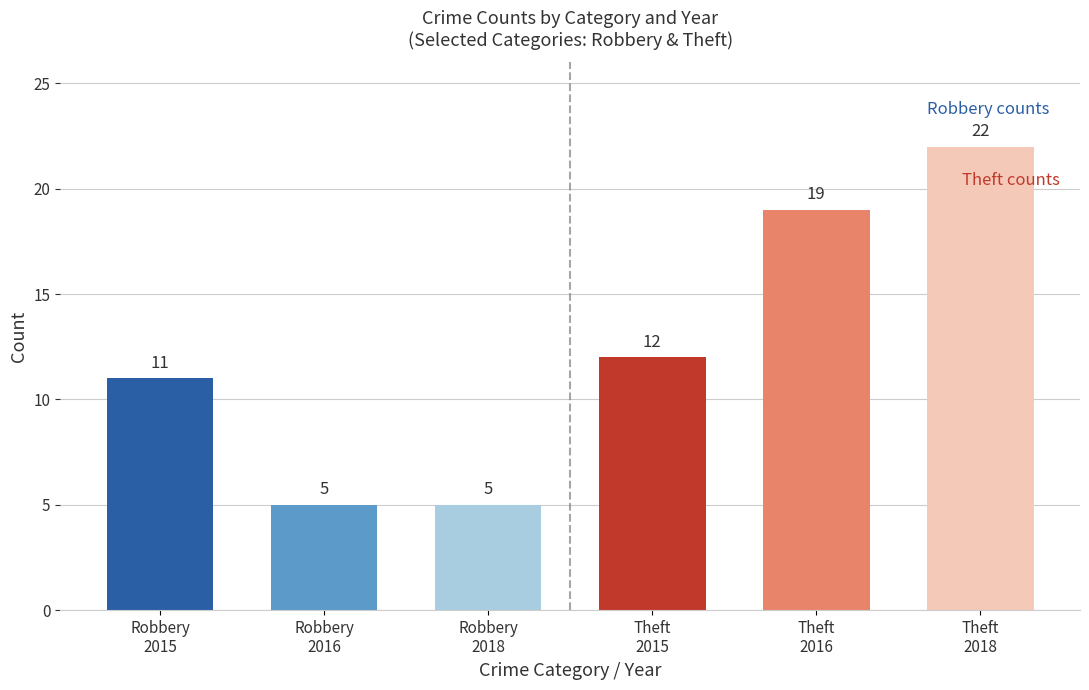

What is the maximum value shown in the chart?

22